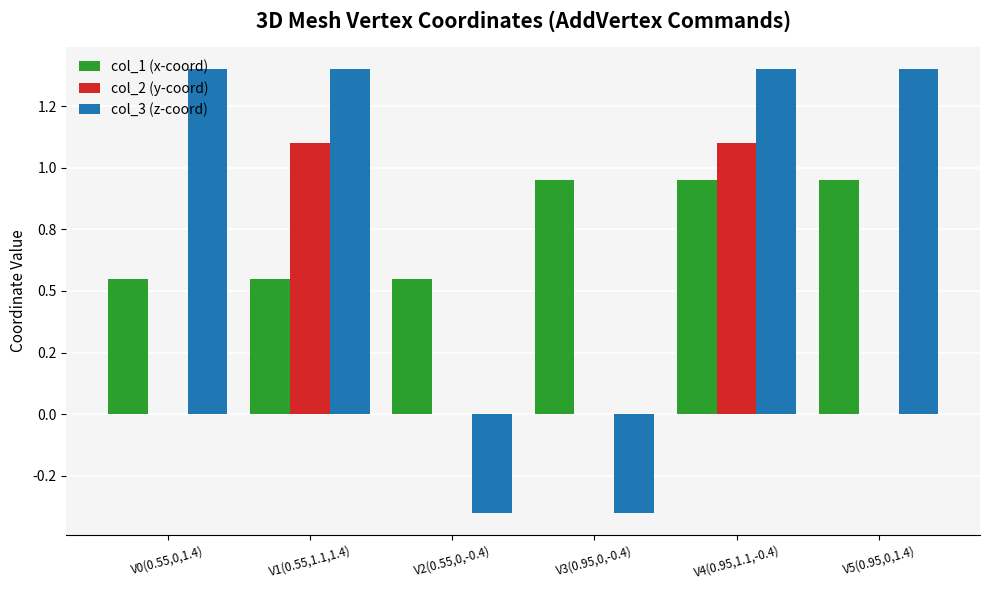

What are all the series names shown in the legend?

col_1 (x-coord), col_2 (y-coord), col_3 (z-coord)